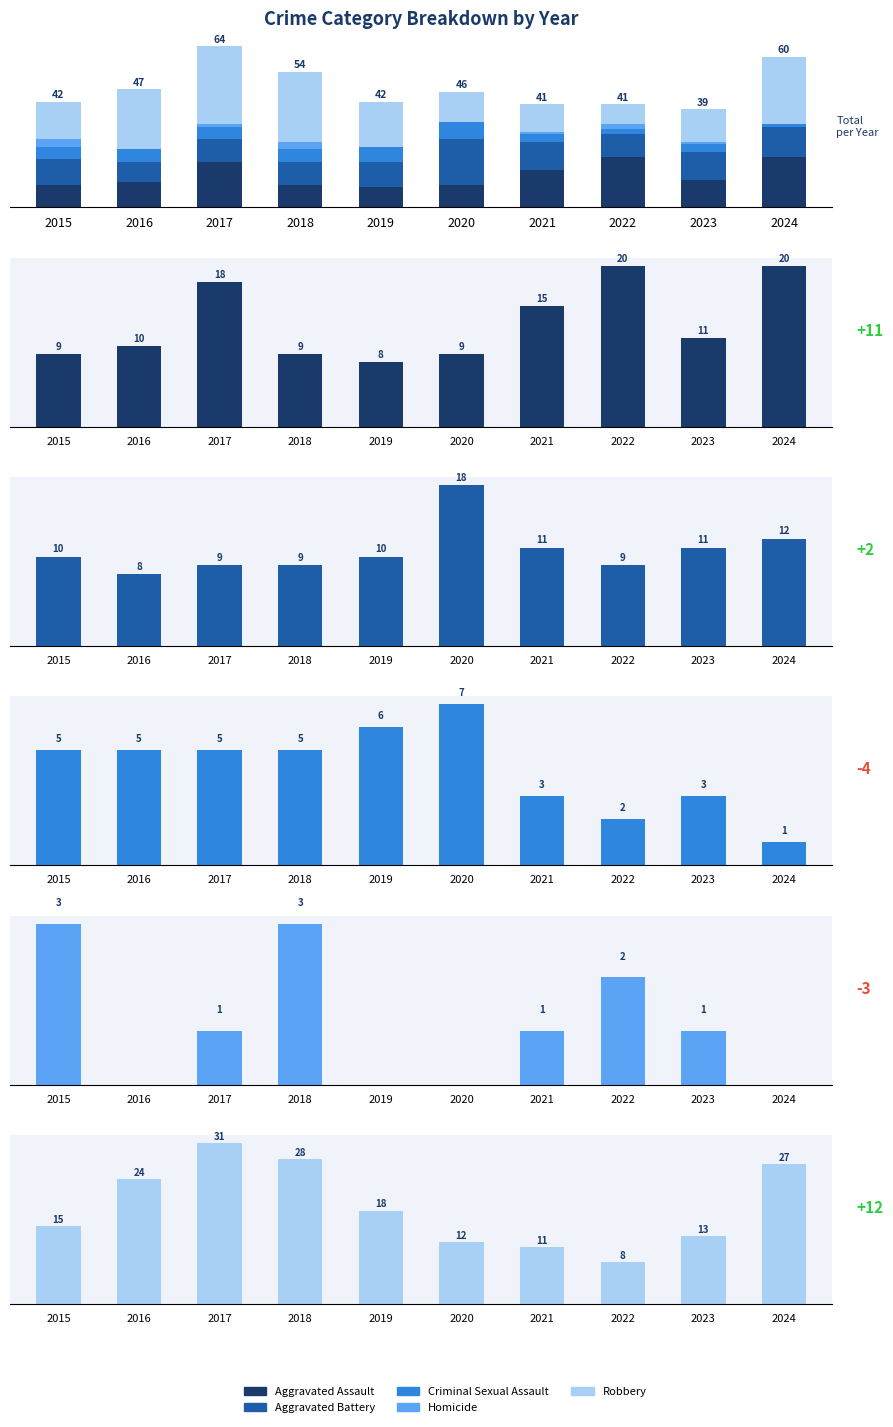

Which has a higher value, 2016 or 2021?

2021